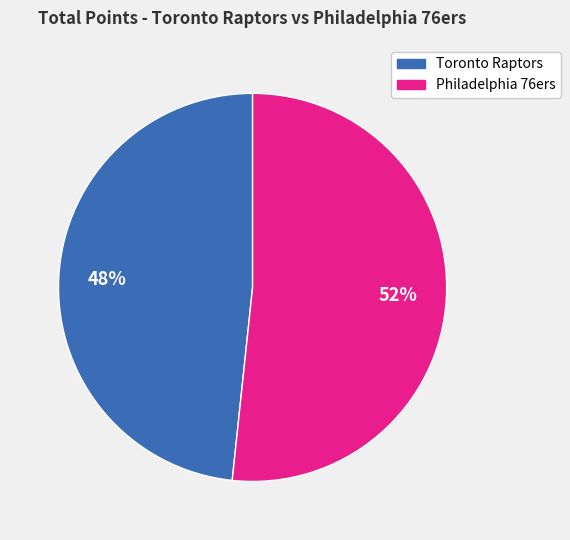

Which has a higher value, Philadelphia 76ers or Toronto Raptors?

Philadelphia 76ers